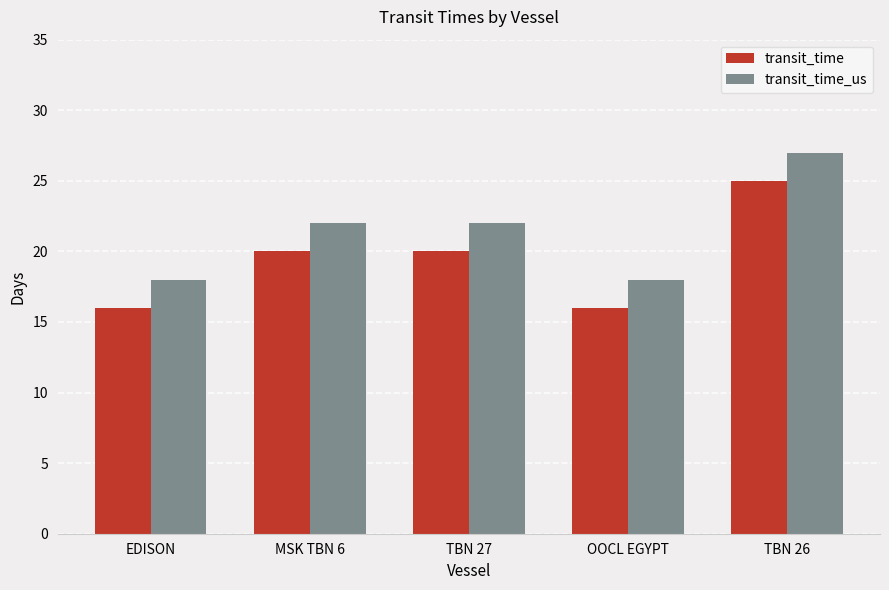

Reading left to right, transcribe all the data shown in this chart.

transit_time: EDISON=16	MSK TBN 6=20	TBN 27=20	OOCL EGYPT=16	TBN 26=25
transit_time_us: EDISON=18	MSK TBN 6=22	TBN 27=22	OOCL EGYPT=18	TBN 26=27